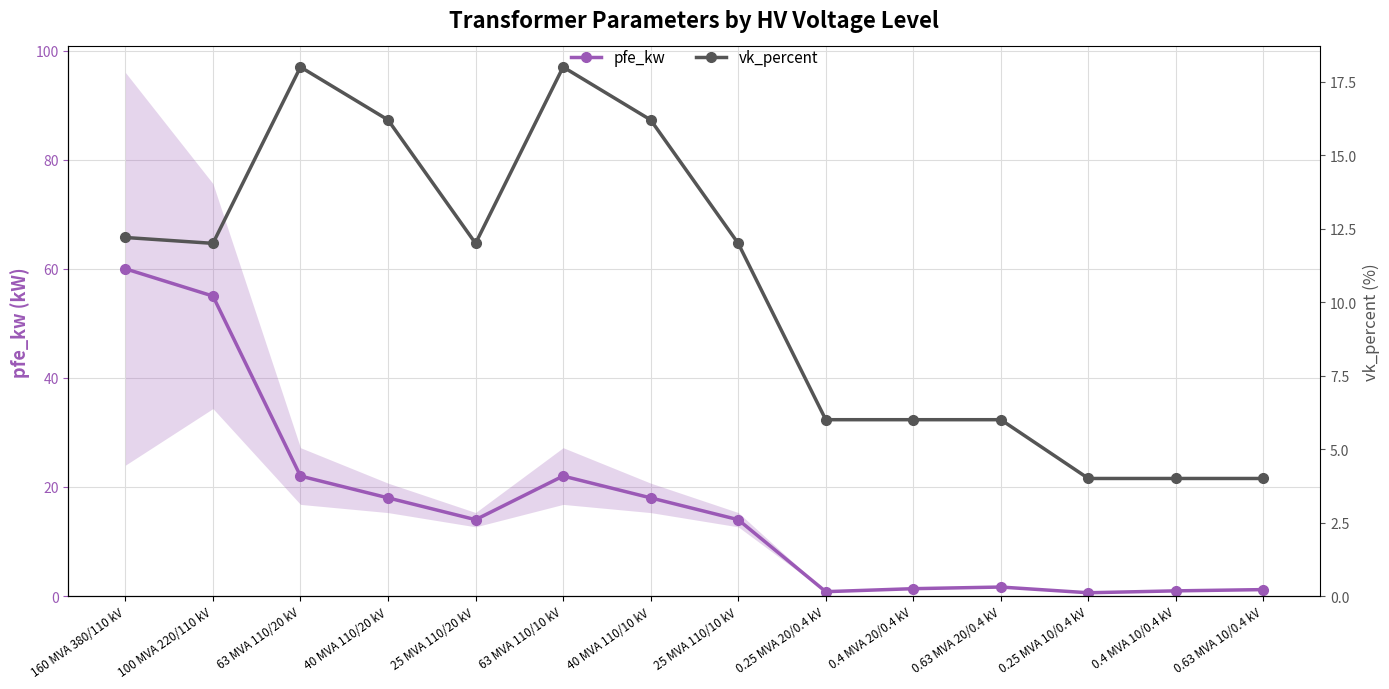

What is the label of the 6th point from the left?

63 MVA 110/10 kV